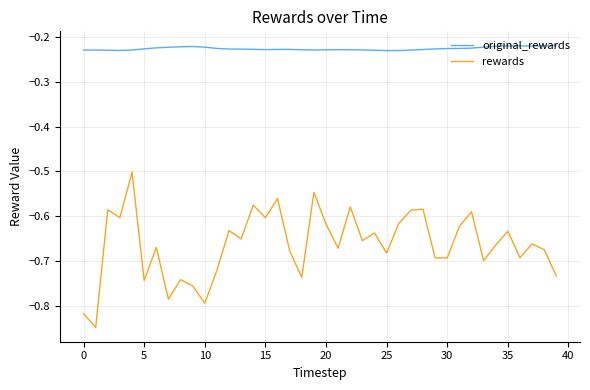

List the series in order of their peak value, lowest first.

rewards, original_rewards